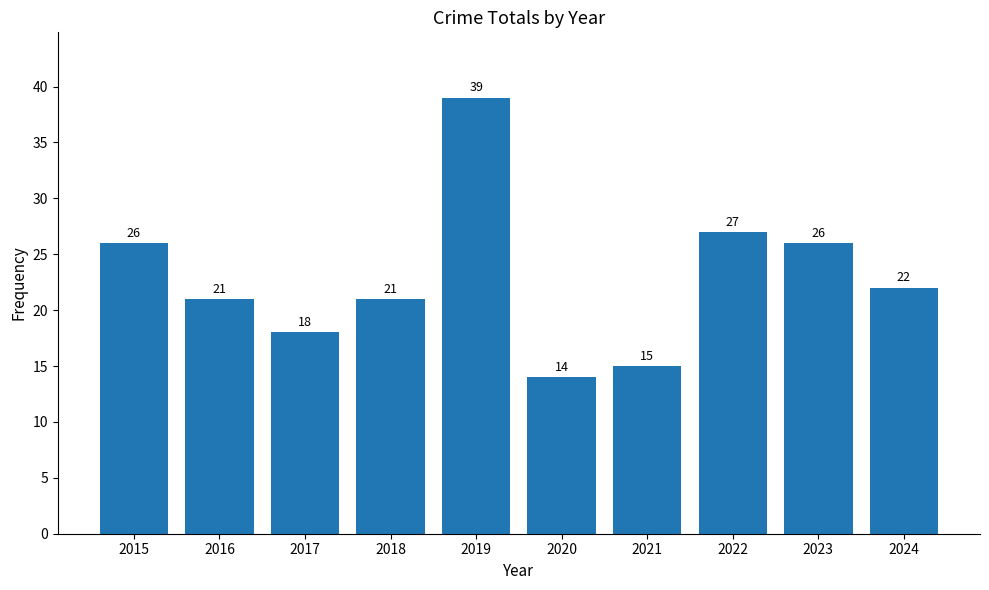

The value at 2015 is 26. True or false?

True